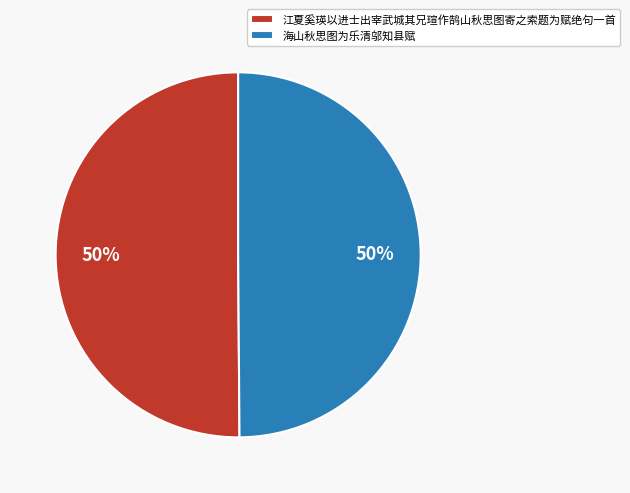

What percentage is the 海山秋思图为乐清邬知县赋 slice, to the nearest percent?

50%